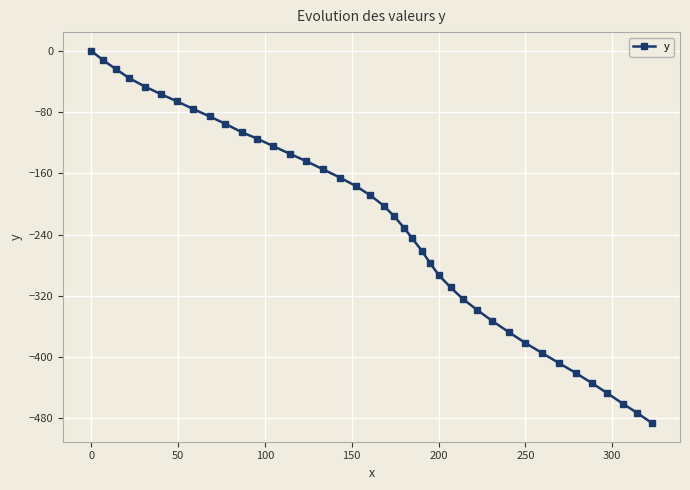

What is the smallest value displayed?

-486.3